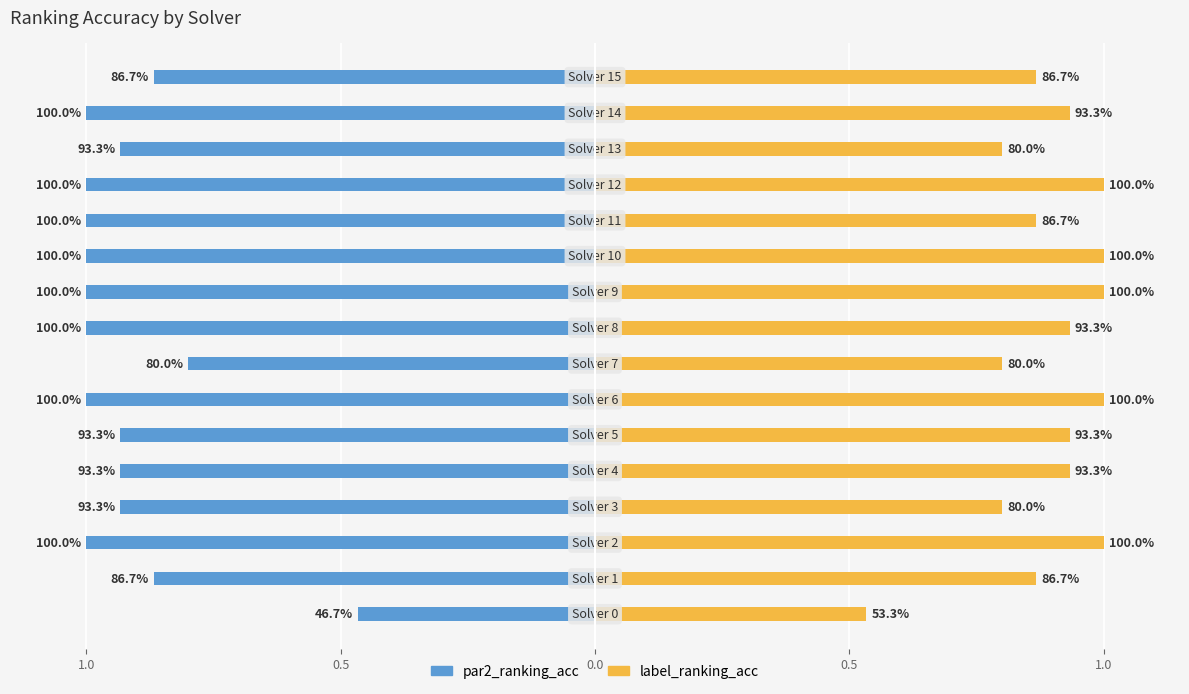

What are all the series names shown in the legend?

par2_ranking_acc, label_ranking_acc